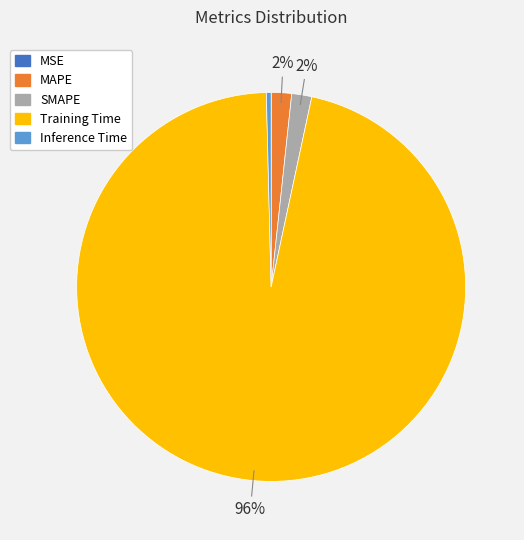

What is the largest slice in the pie chart?

Training Time